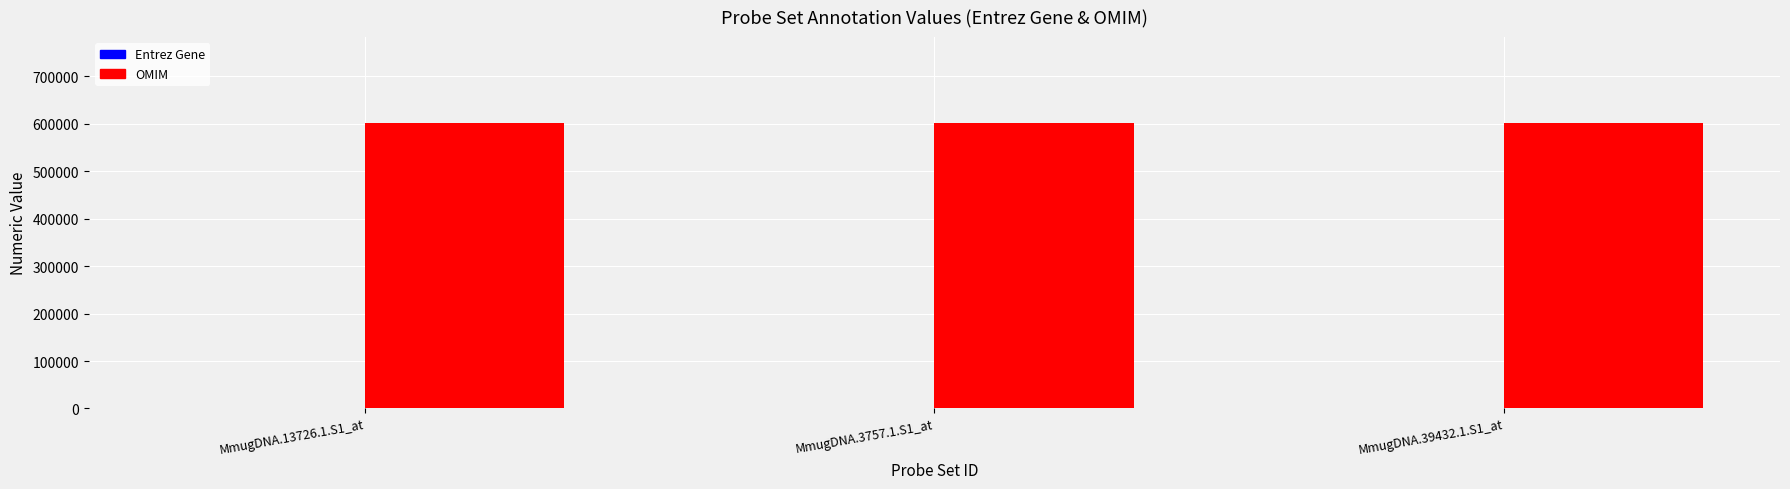

What is the maximum value for OMIM?

602190